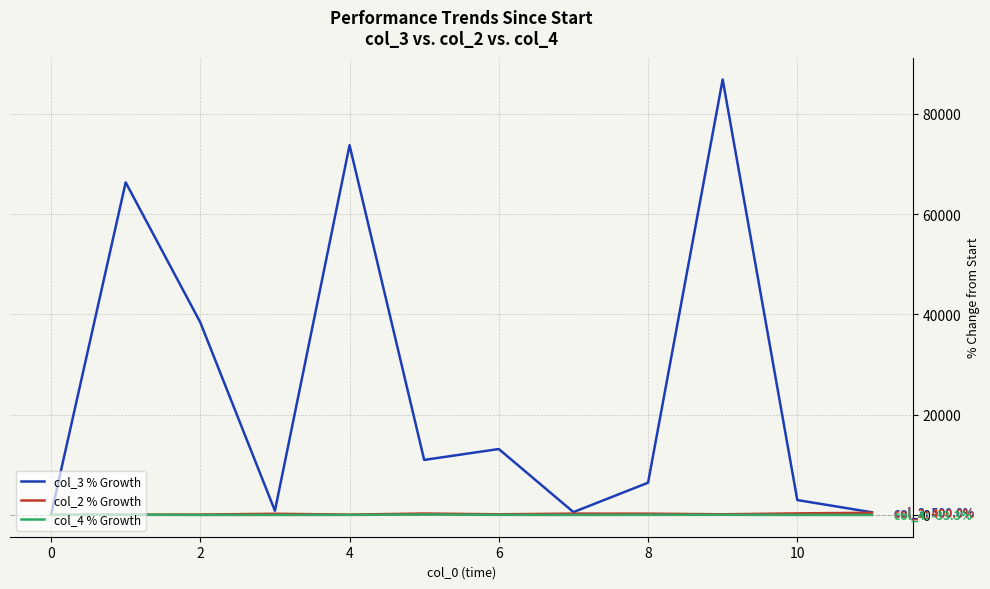

Which series has the widest spread of values?

col_3 % Growth